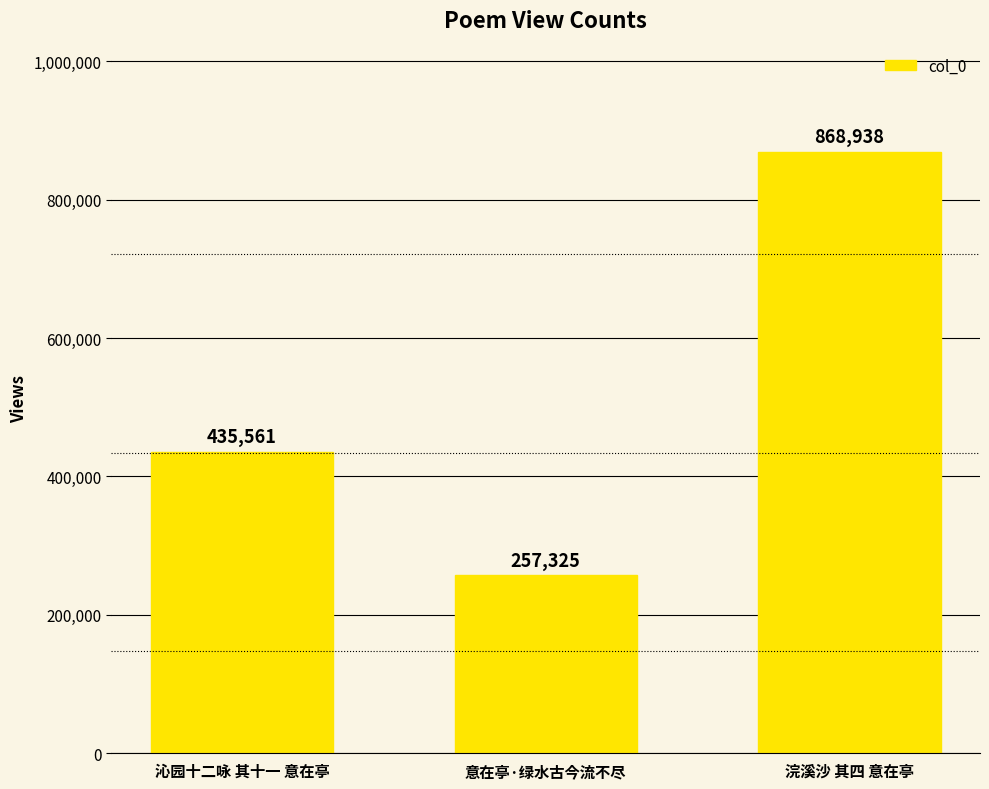

What is the label of the 2nd bar from the left?

意在亭·绿水古今流不尽